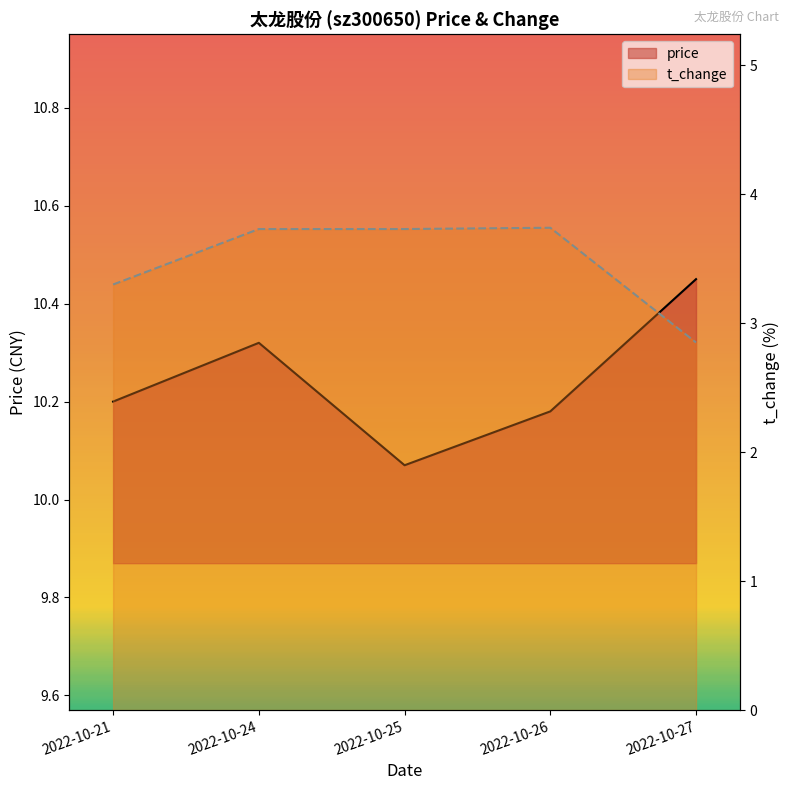

True or false: t_change and price intersect in this chart.

False